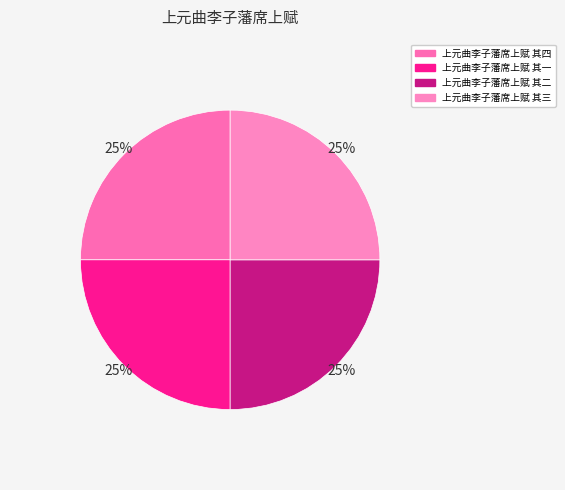

Is there a majority slice in this chart?

No